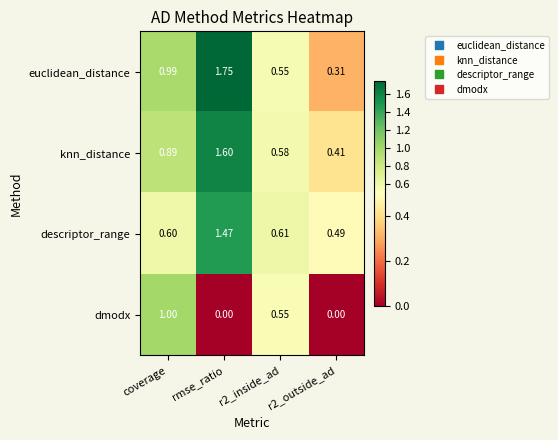

Which series has the widest spread of values?

euclidean_distance